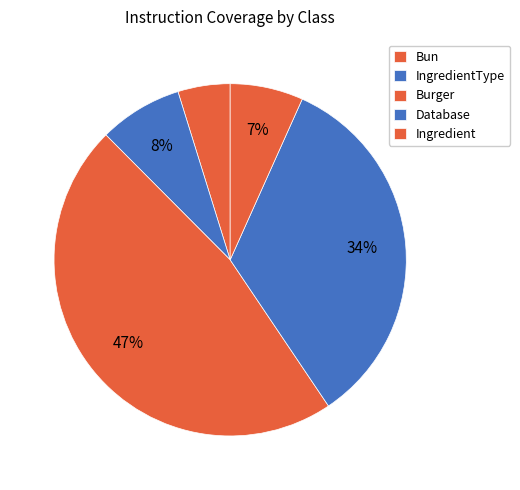

To the nearest percent, what percentage of the pie is Ingredient?

7%